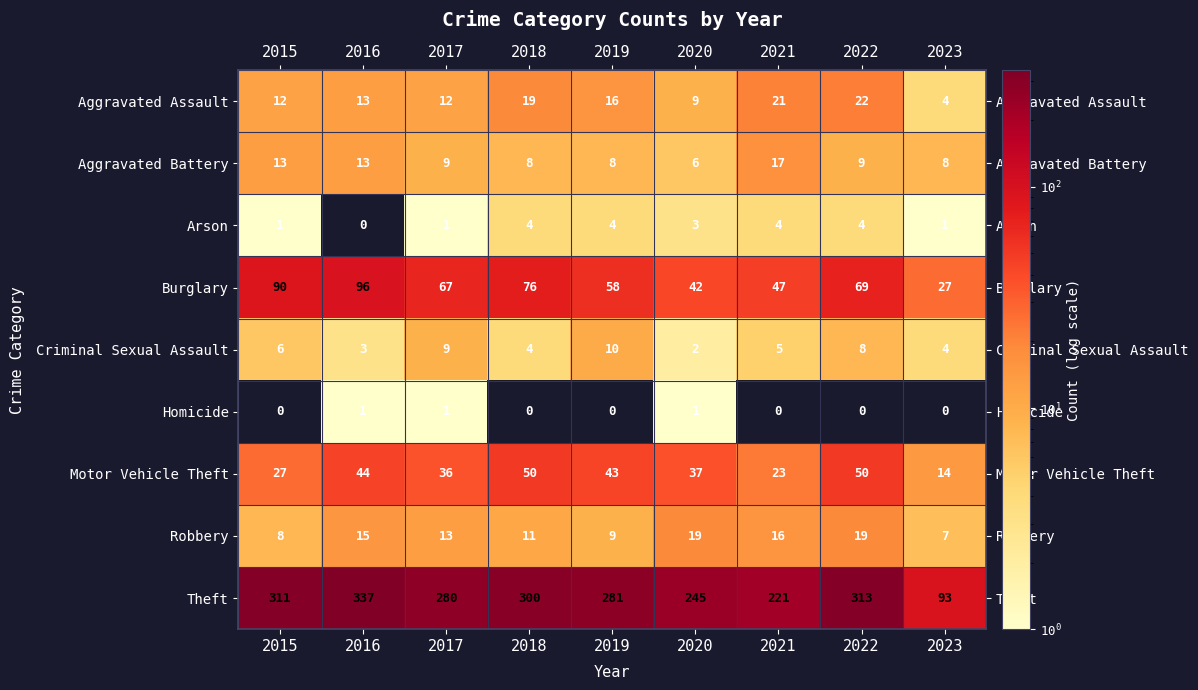

Rank the series by their maximum value, from lowest to highest.

Homicide, Arson, Criminal Sexual Assault, Aggravated Battery, Robbery, Aggravated Assault, Motor Vehicle Theft, Burglary, Theft